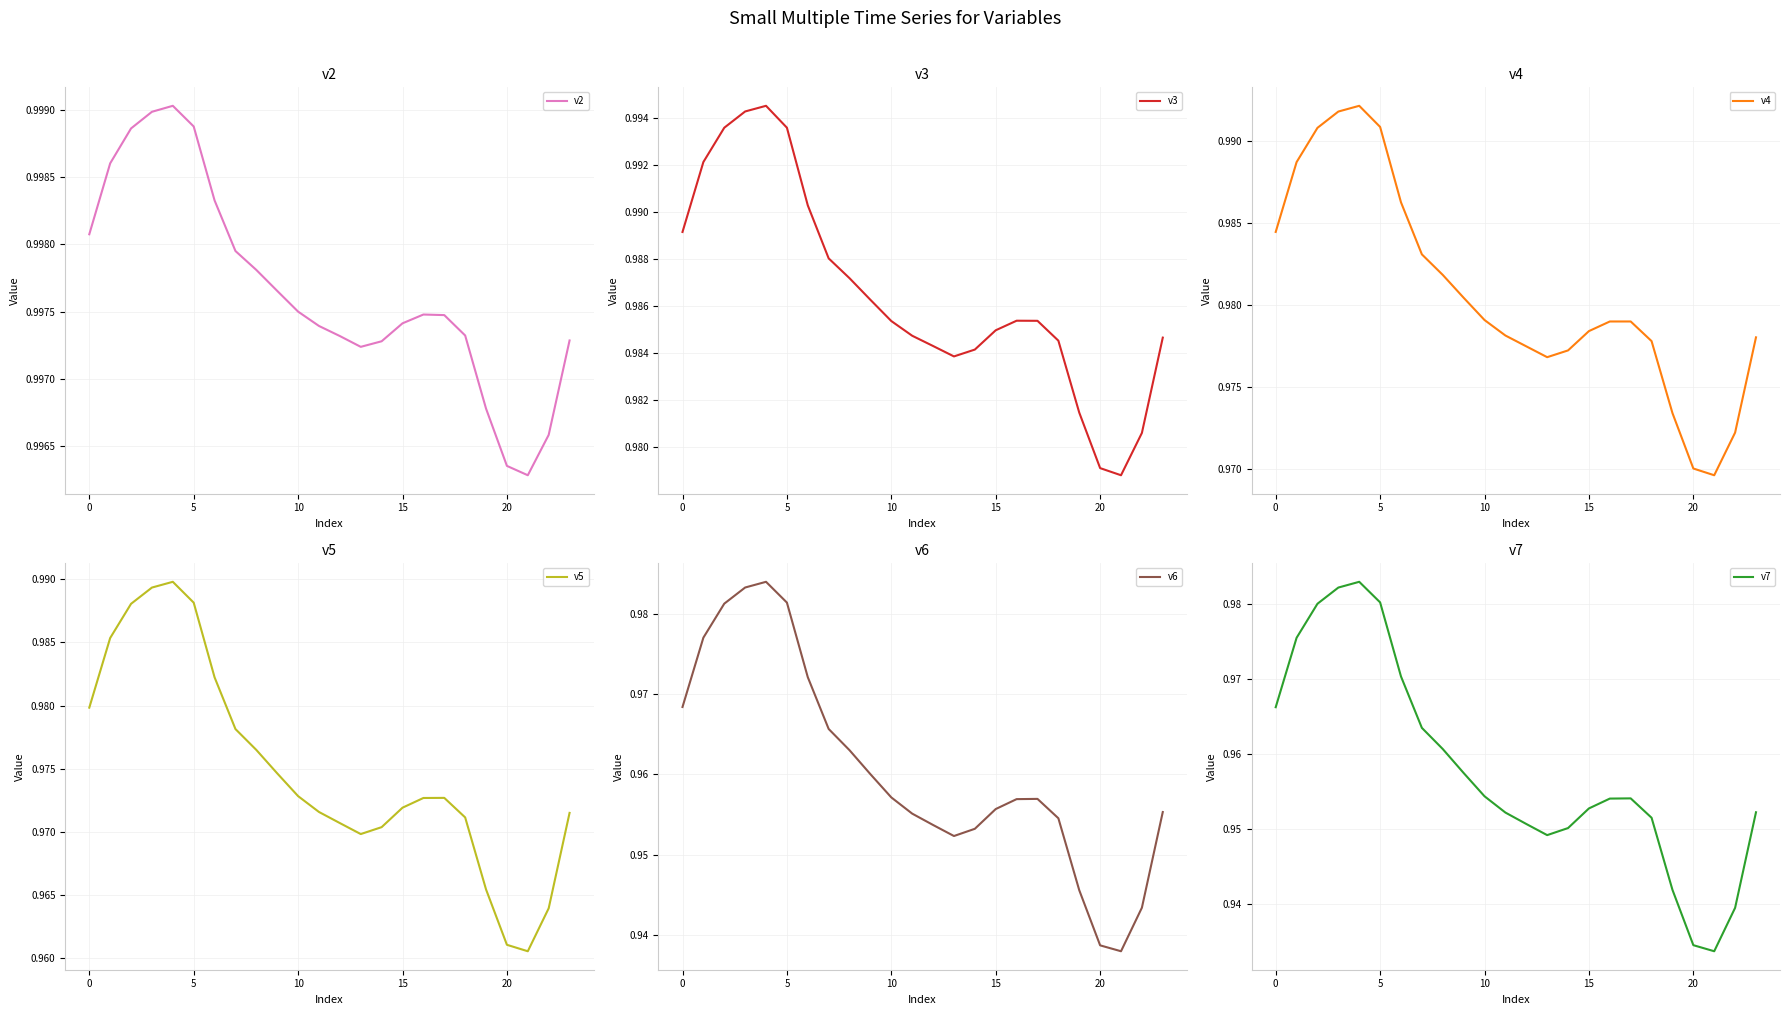

Does the chart display data point markers on the line(s)?

No